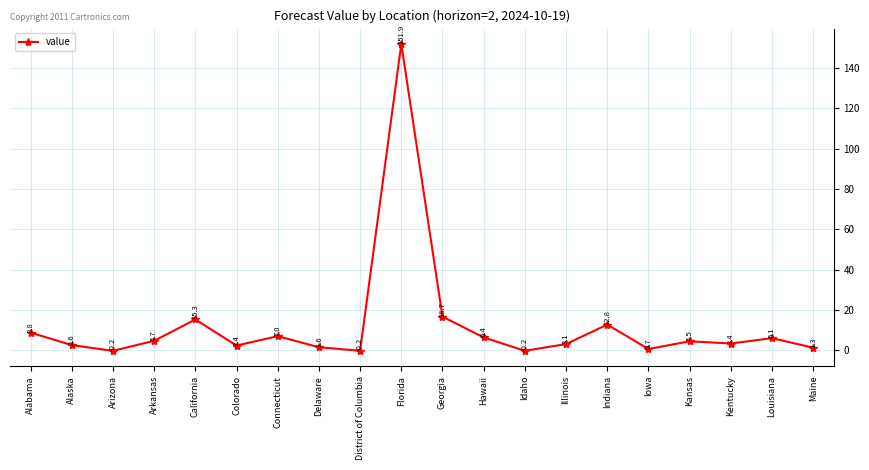

What is the difference between the maximum and minimum values?

152.2